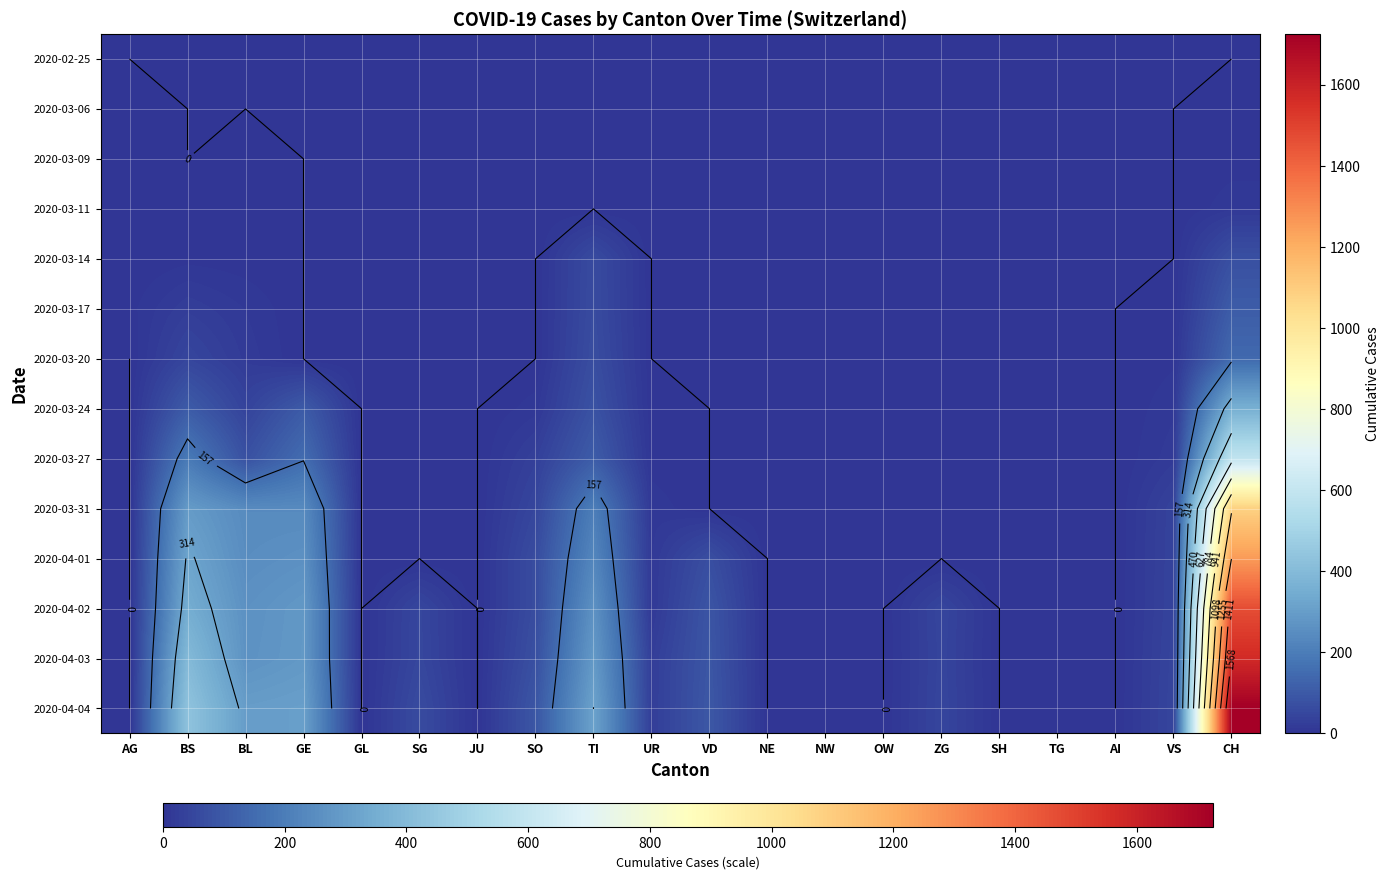

At BS, list the series in order from largest to smallest.

2020-04-04, 2020-04-03, 2020-04-02, 2020-04-01, 2020-03-31, 2020-03-27, 2020-03-24, 2020-03-20, 2020-03-17, 2020-03-11, 2020-03-14, 2020-02-25, 2020-03-06, 2020-03-09